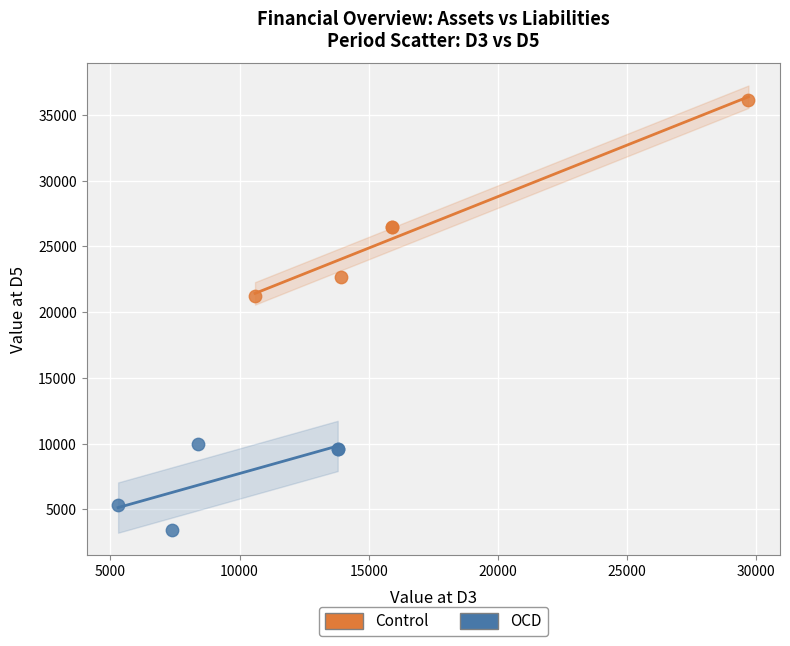

Which series has the widest spread of Y values?

Control